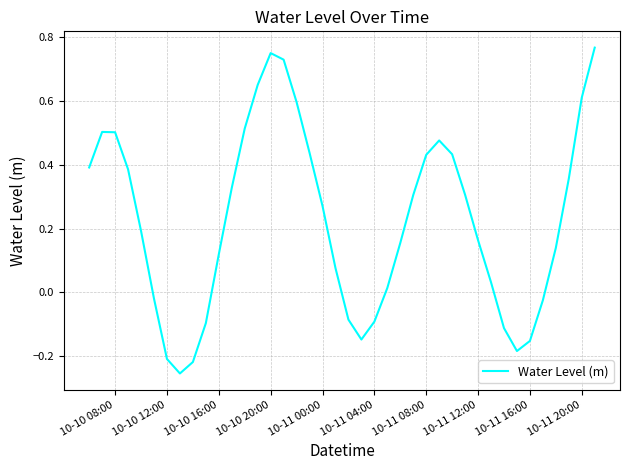

What is the difference between the maximum and minimum values?

1.0